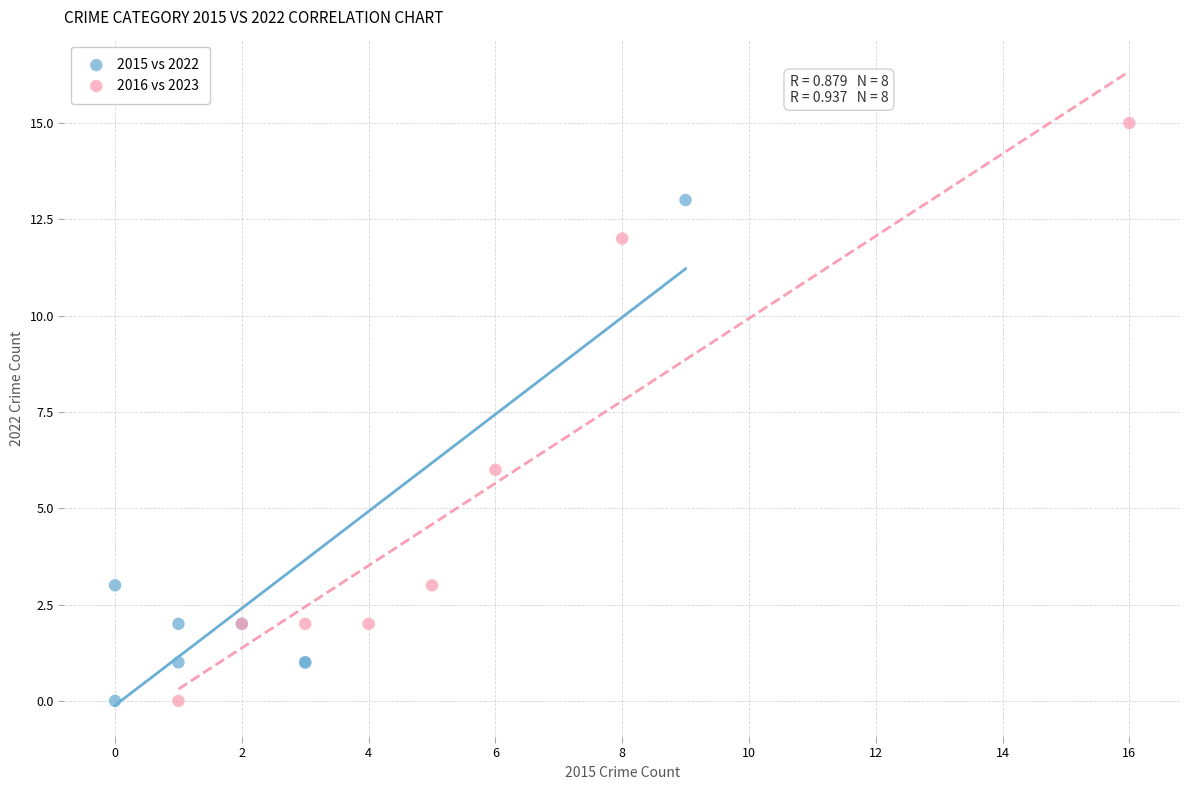

Which series has the largest Y range (max minus min)?

2016 vs 2023